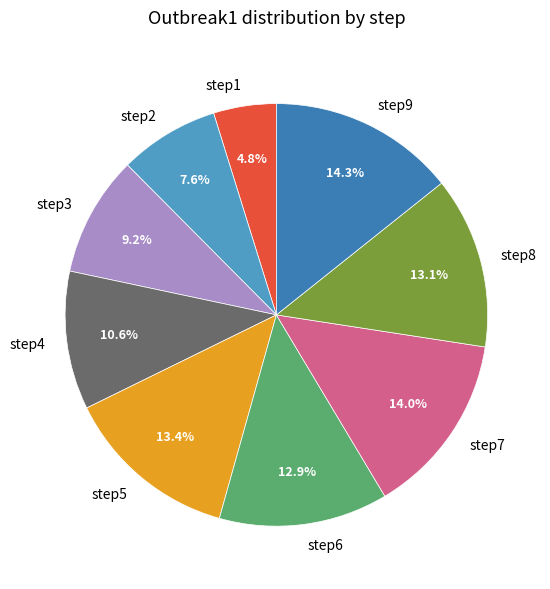

Combined, do step7 and step9 account for over 50%?

No